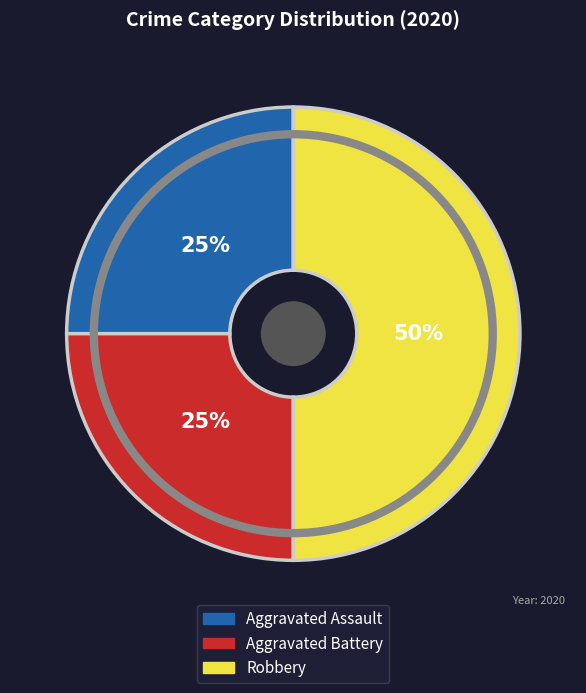

What percentage is the Aggravated Battery slice, to the nearest percent?

25%